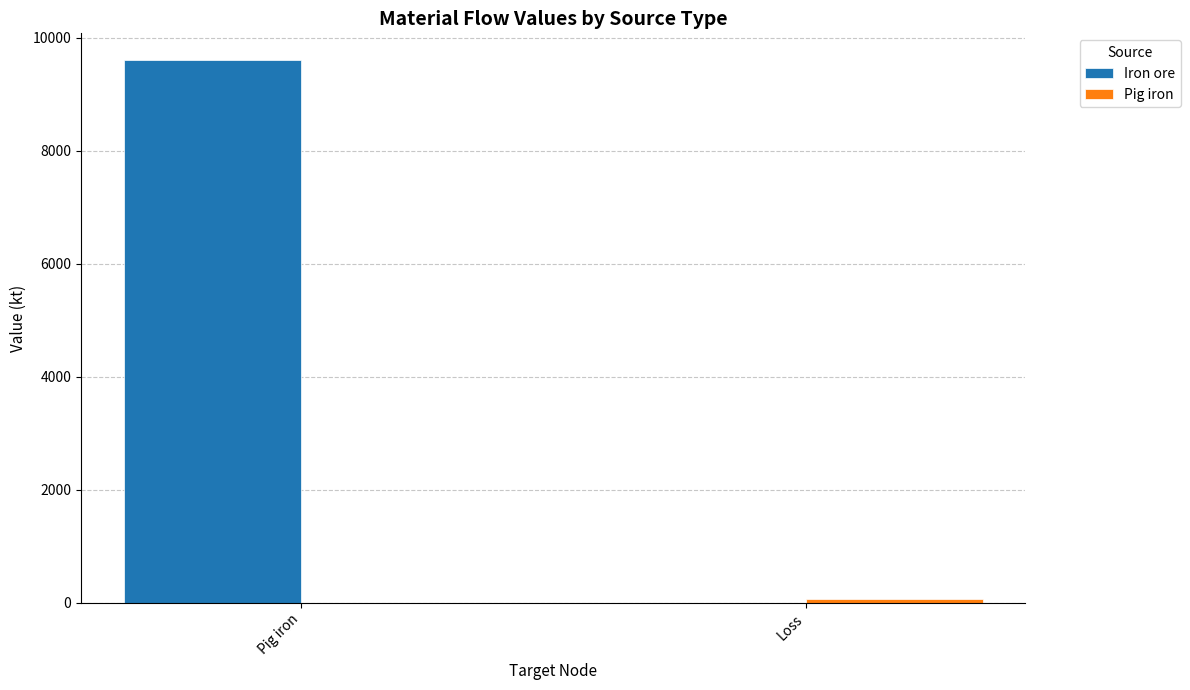

Which series has the largest total across all categories?

Iron ore